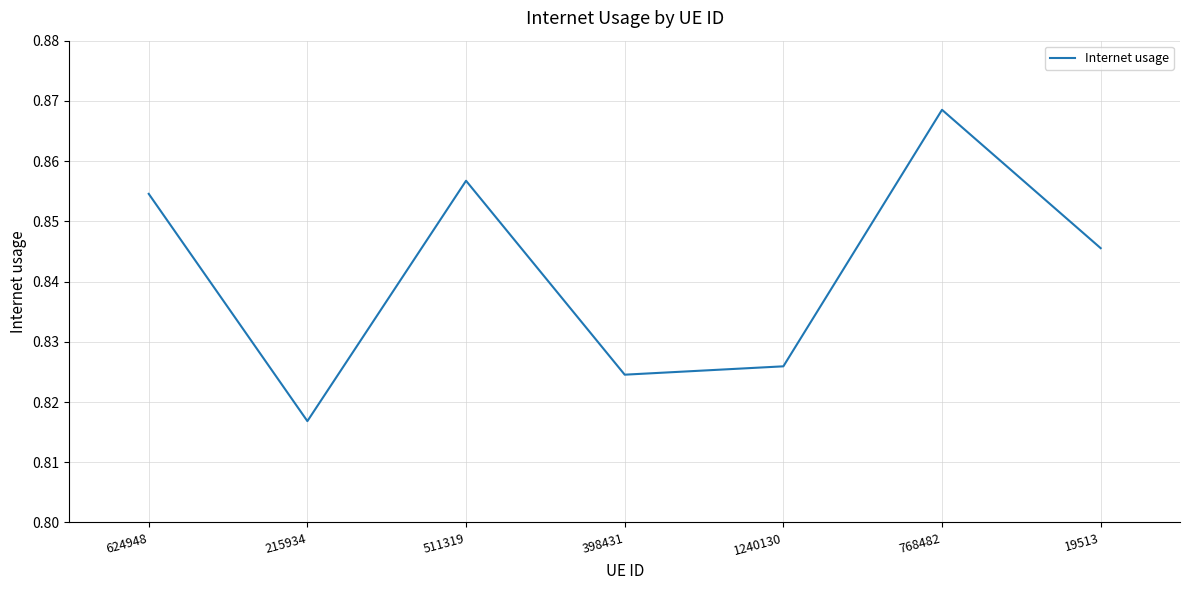

At which label is the value closest to 0?

215934